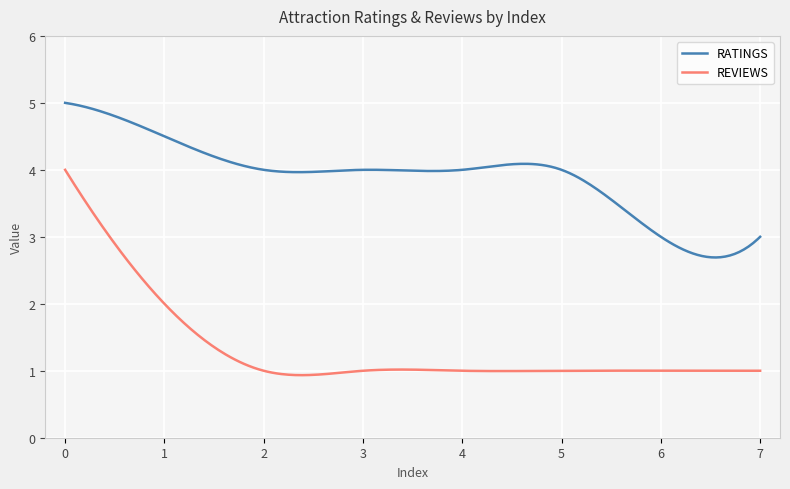

Which series has the largest total across all categories?

RATINGS